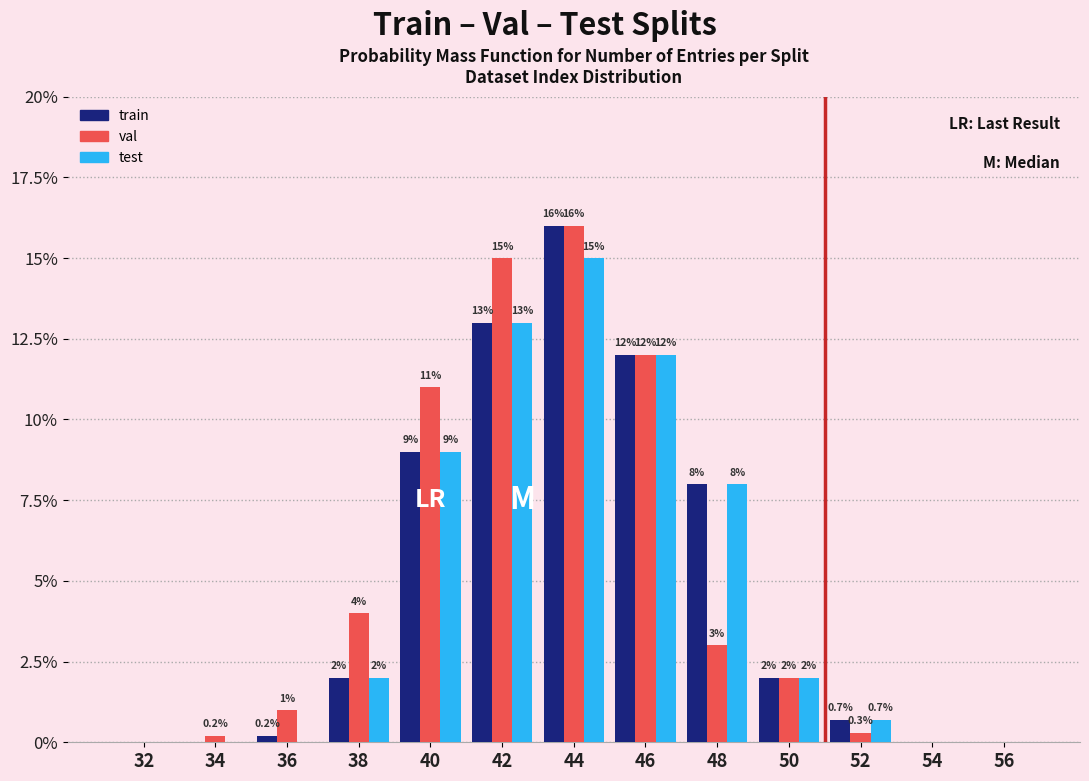

Reading left to right, transcribe all the data shown in this chart.

train: 32=0.0	34=0.0	36=0.2	38=2.0	40=9.0	42=13.0	44=16.0	46=12.0	48=8.0	50=2.0	52=0.7	54=0.0	56=0.0
val: 32=0.0	34=0.2	36=1.0	38=4.0	40=11.0	42=15.0	44=16.0	46=12.0	48=3.0	50=2.0	52=0.3	54=0.0	56=0.0
test: 32=0.0	34=0.0	36=0.0	38=2.0	40=9.0	42=13.0	44=15.0	46=12.0	48=8.0	50=2.0	52=0.7	54=0.0	56=0.0